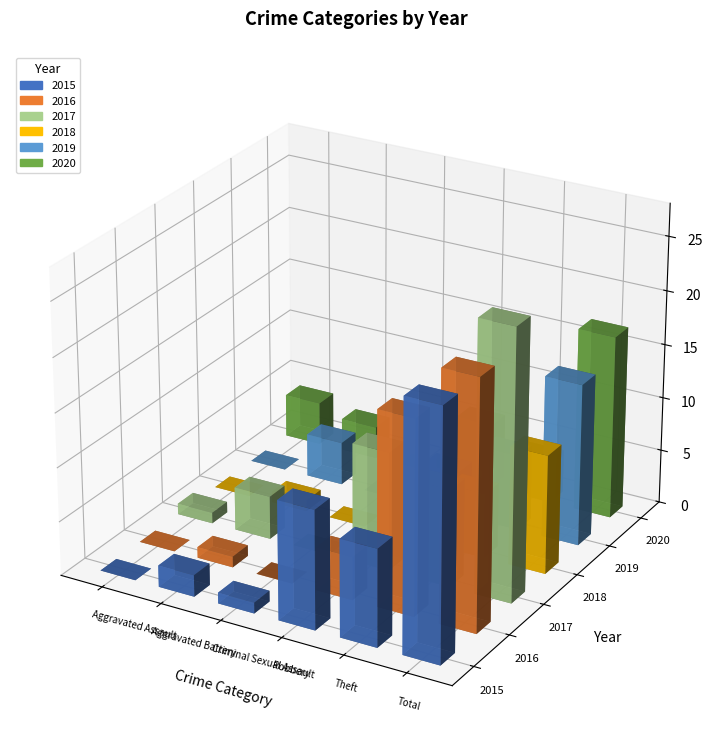

True or false: 2020 has a value of 3 at Aggravated Battery.

True